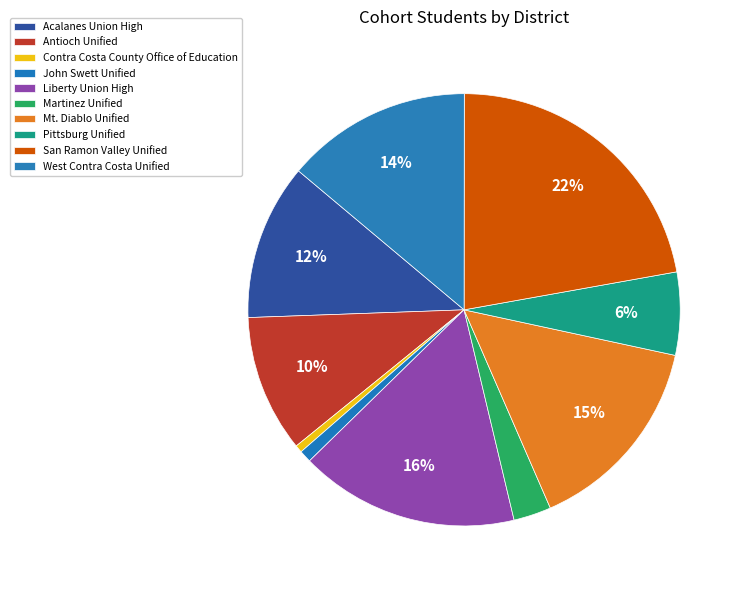

Which slice is the smallest?

Contra Costa County Office of Education